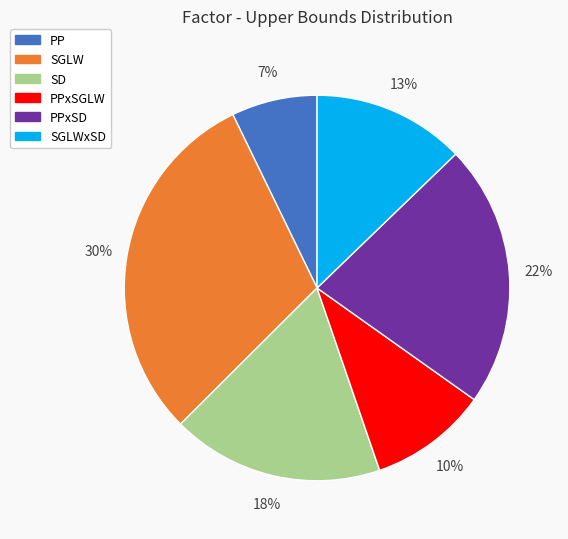

How many slices are in this pie chart?

6